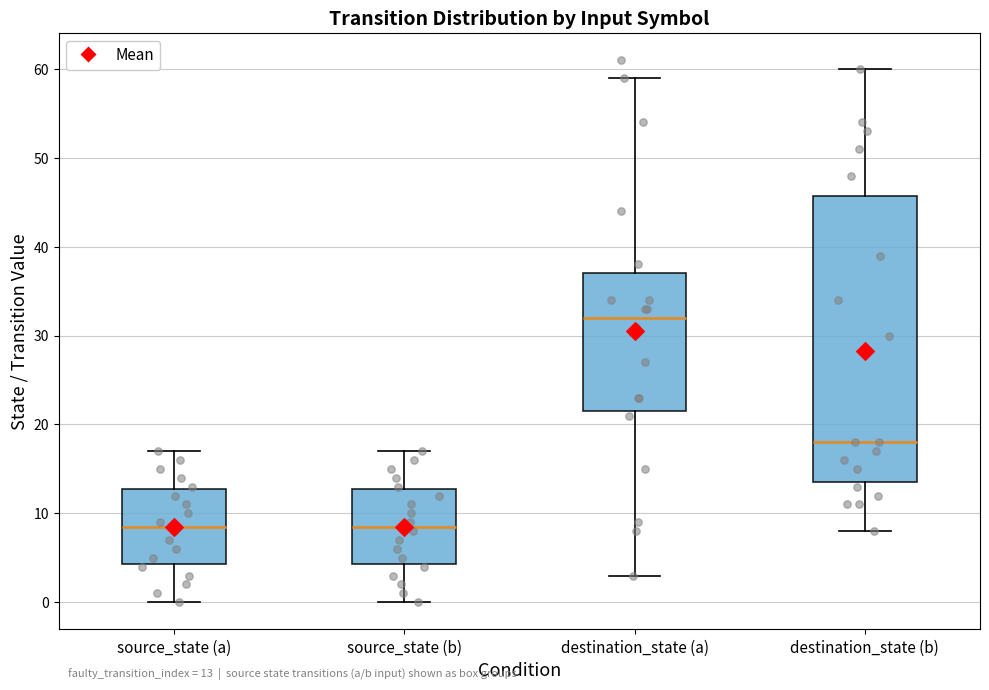

Which box is the tallest, from its lower edge to its upper edge?

destination_state (b)